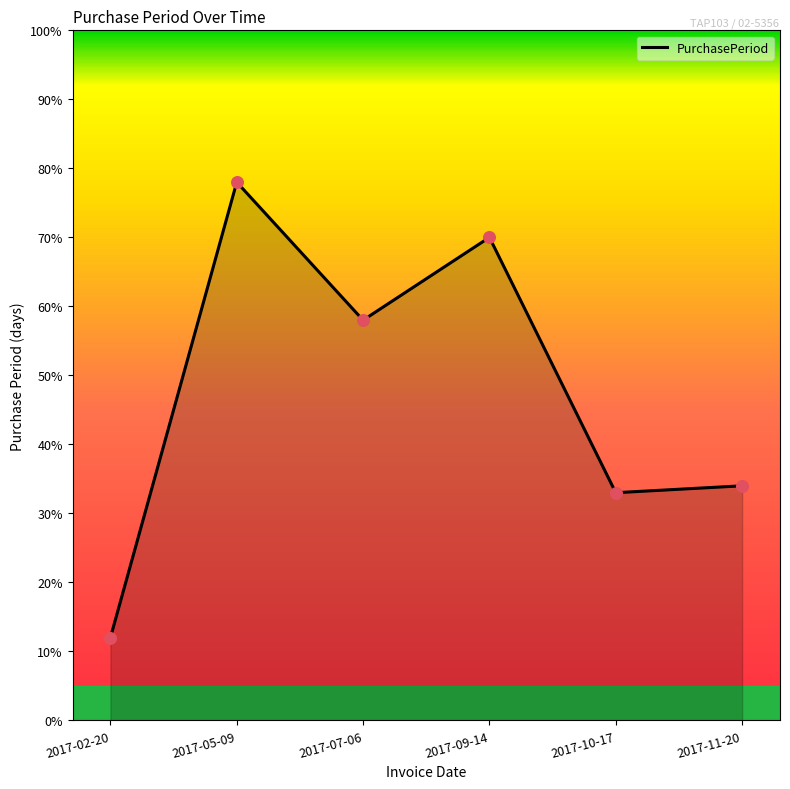

What is the ratio of the value at 2017-10-17 to the value at 2017-05-09?

0.4